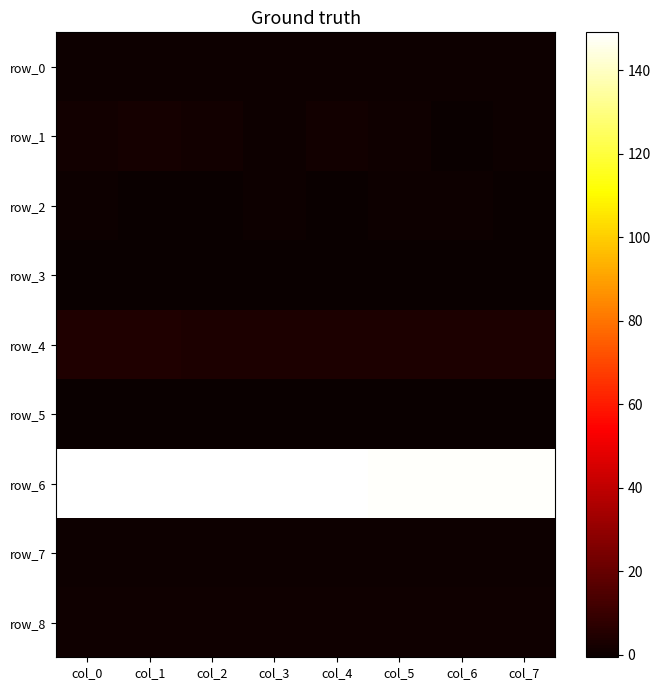

At which label is row_8 closest to 1?

col_2